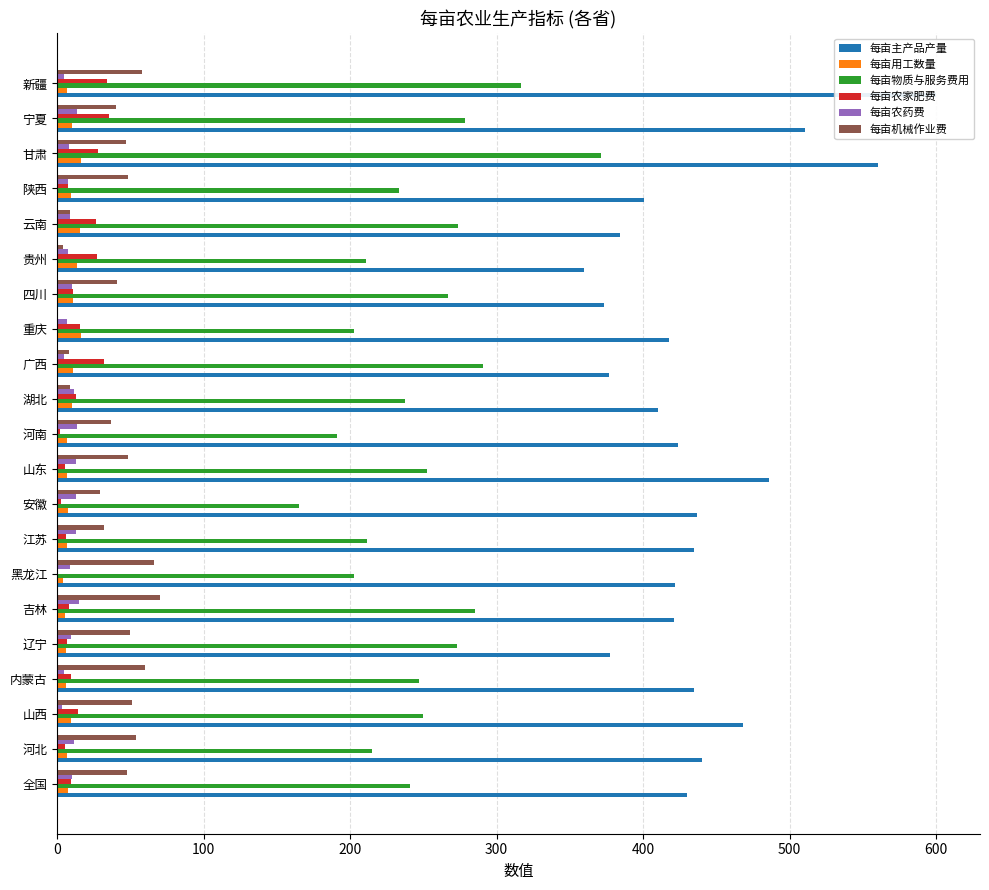

What is the sum of all 每亩农家肥费 values?

298.1